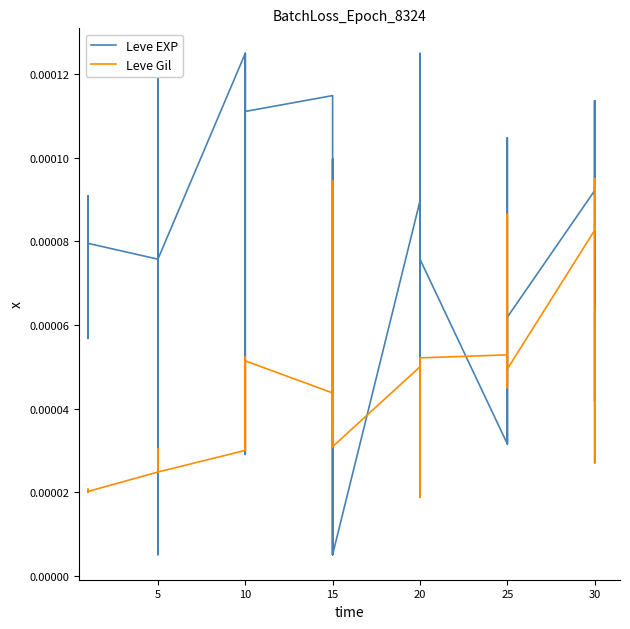

The Leve EXP series shows 0.0 at 15. True or false?

True